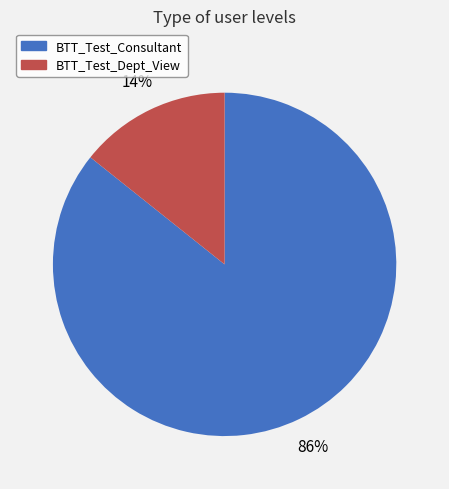

How many slices are in this pie chart?

2